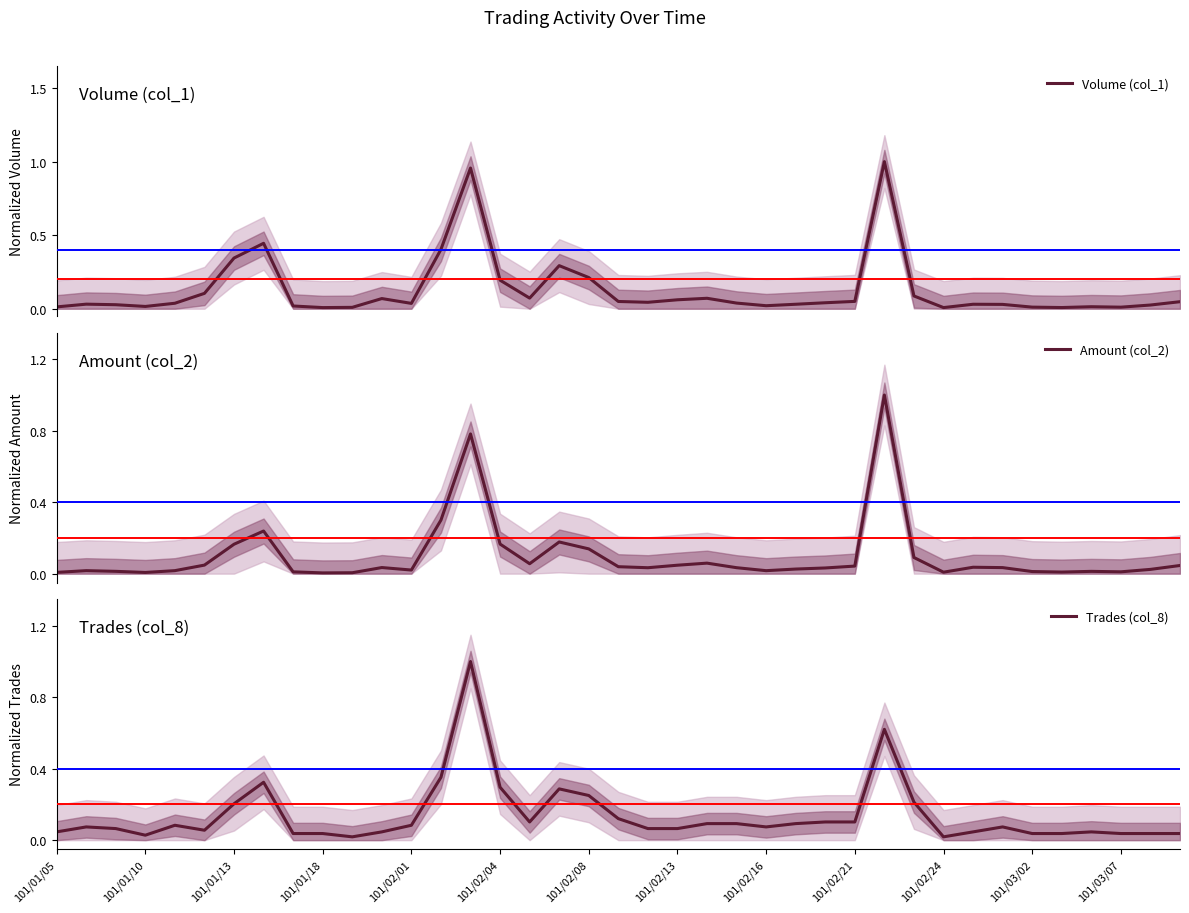

Is it true that Amount (col_2) equals 0.0 at 101/02/21?

False